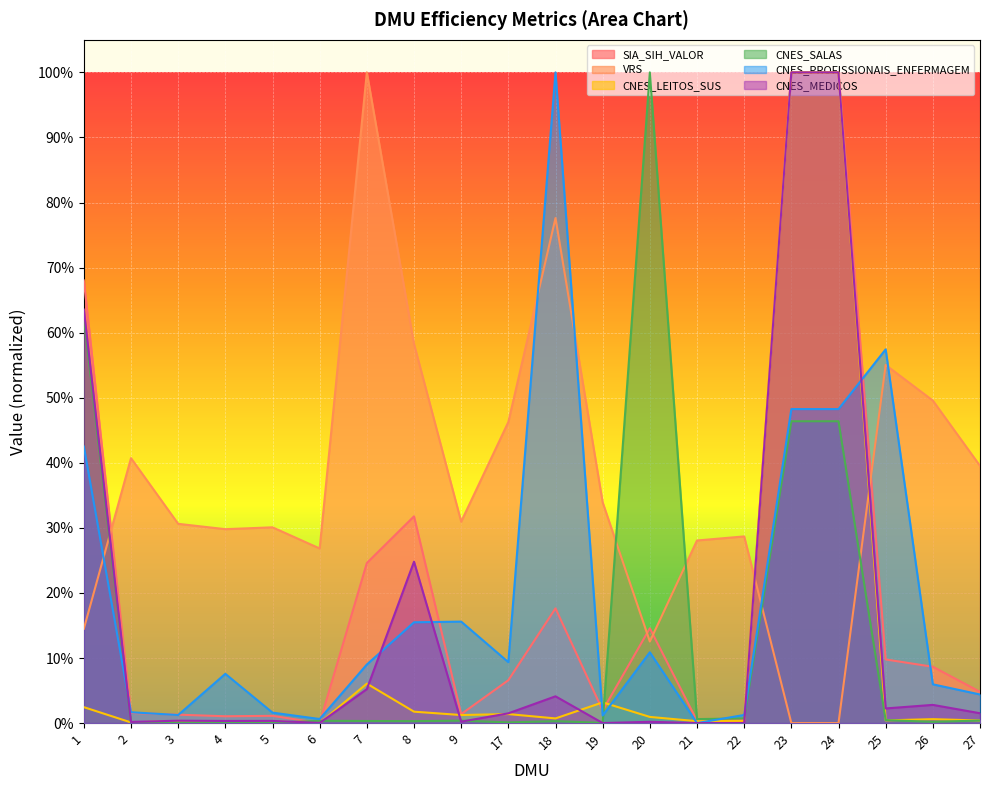

Where do SIA_SIH_VALOR and VRS first cross each other?

1 and 2